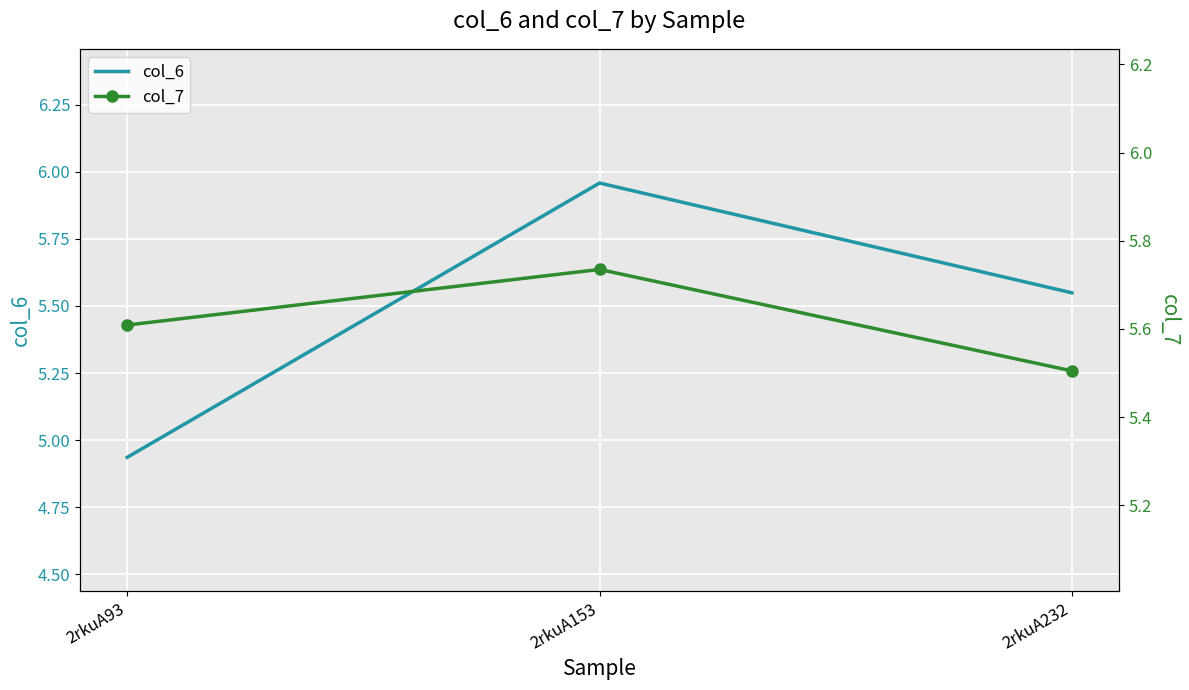

Which series has the largest range (max minus min)?

col_6